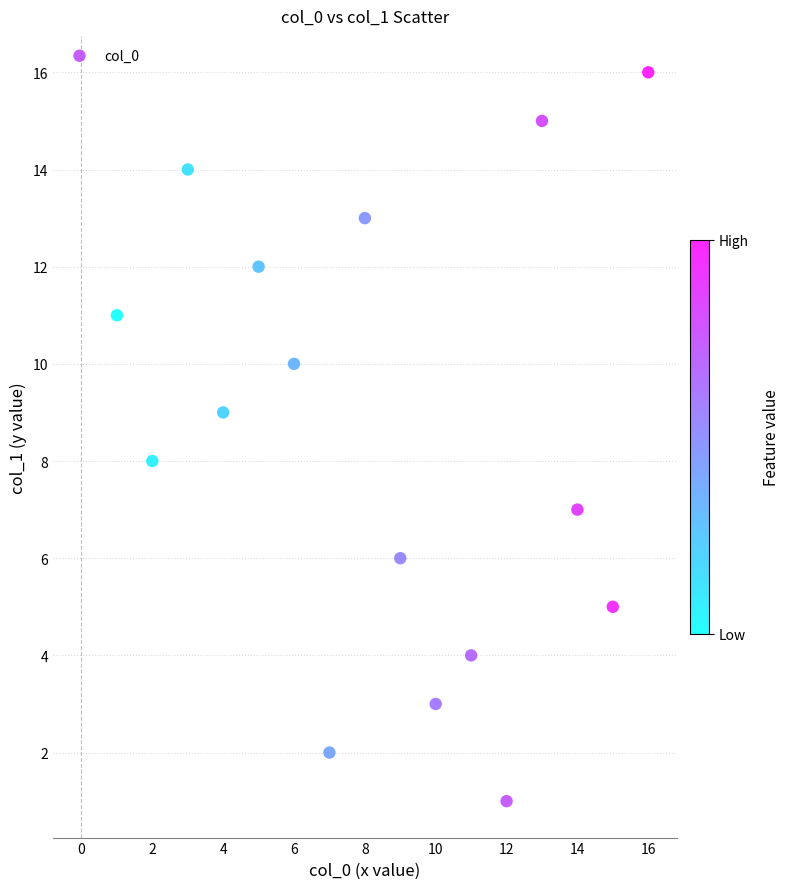

What is the range of Y values (max minus min)?

15